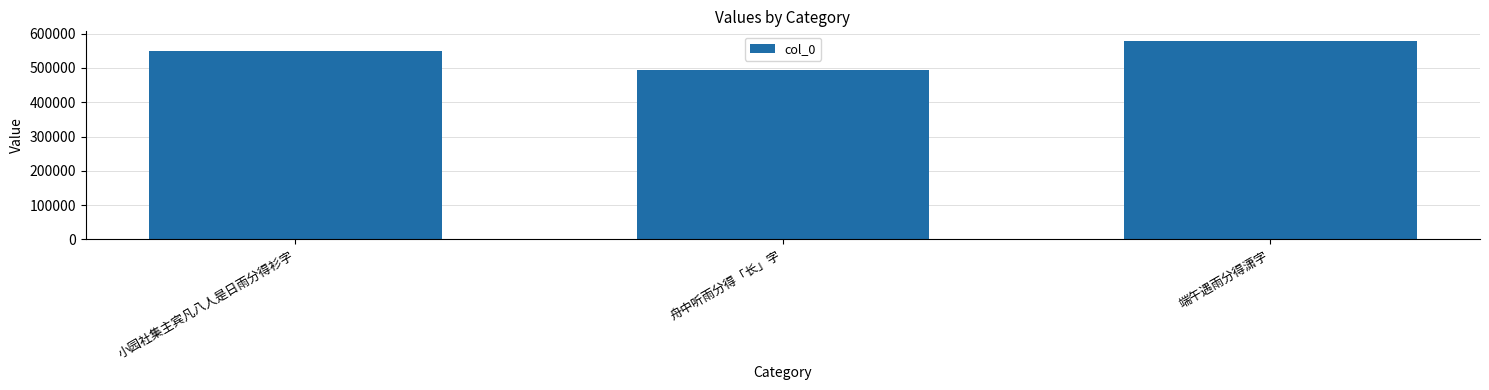

At which label is the value closest to 536389?

小园社集主宾凡八人是日雨分得衫字